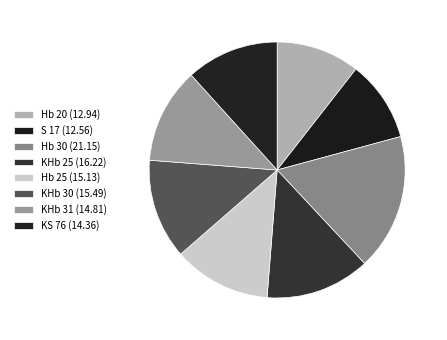

Count the number of slices in the pie.

8